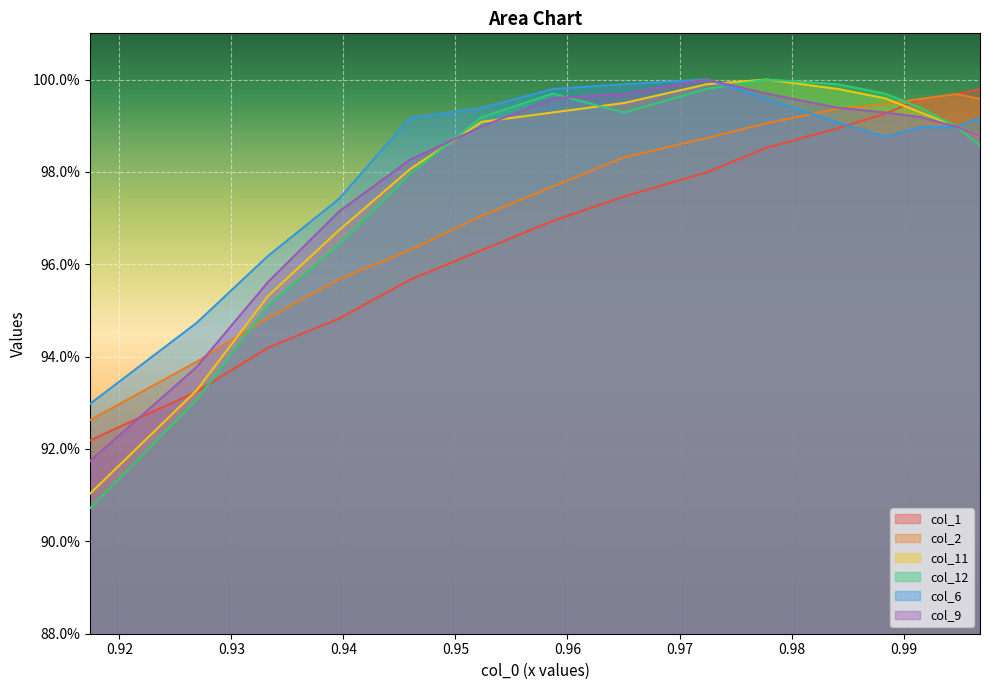

What is the label of the 11th point from the right?

0.95